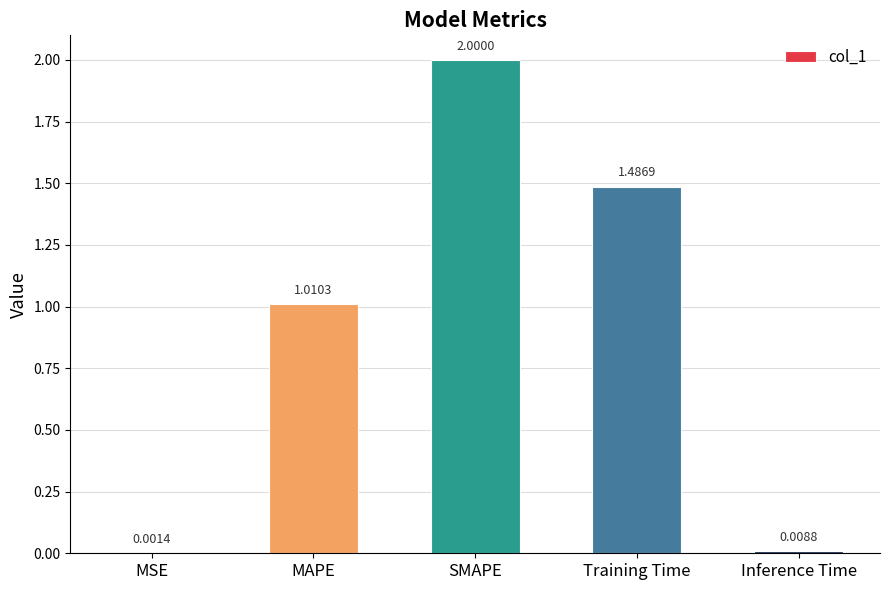

At which label does the data first exceed 1?

MAPE